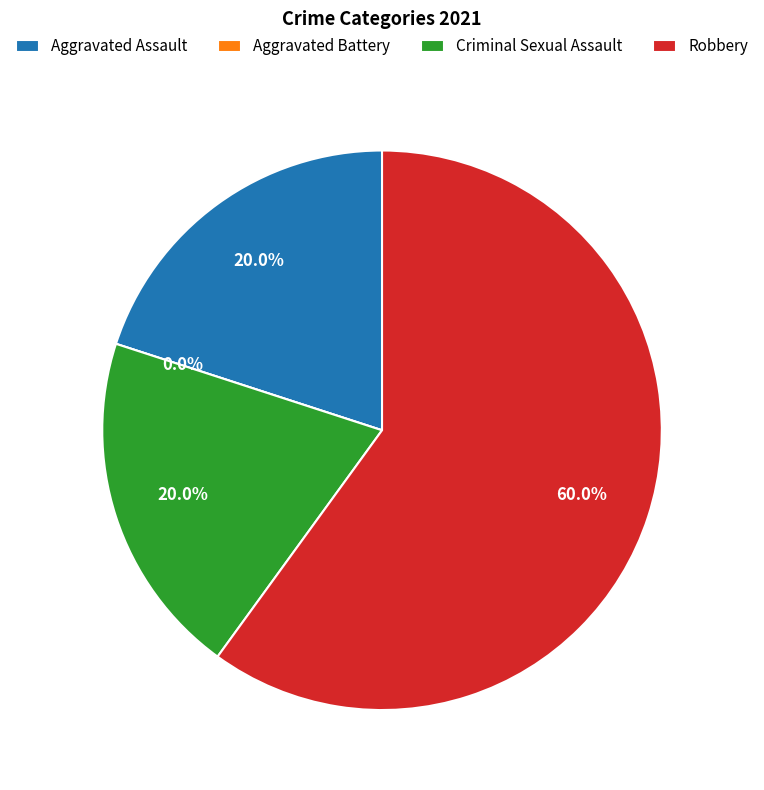

Is Aggravated Assault the majority of the pie?

No